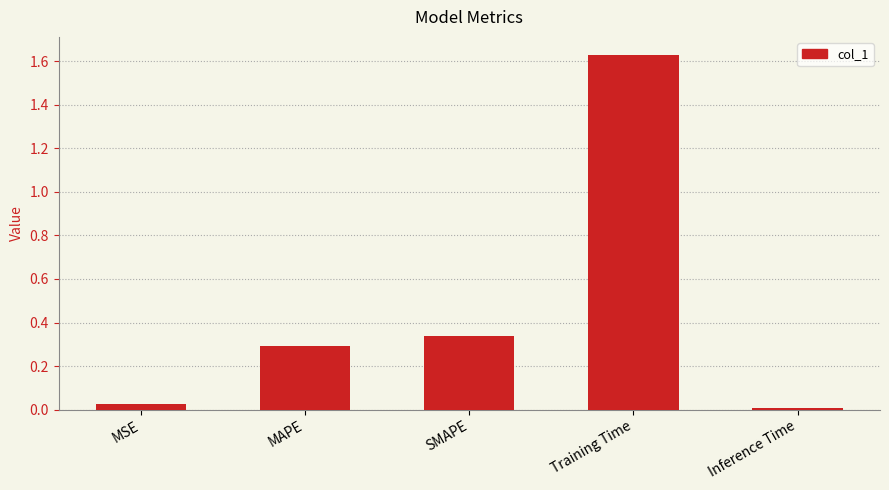

How many bars are there in total?

5